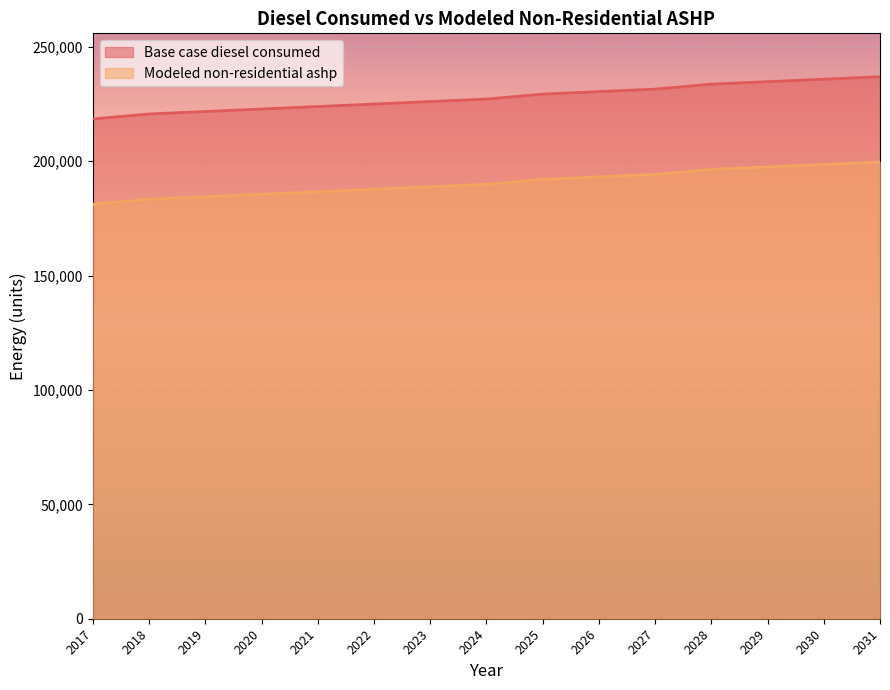

Between 2023 and 2021, which is larger?

2023